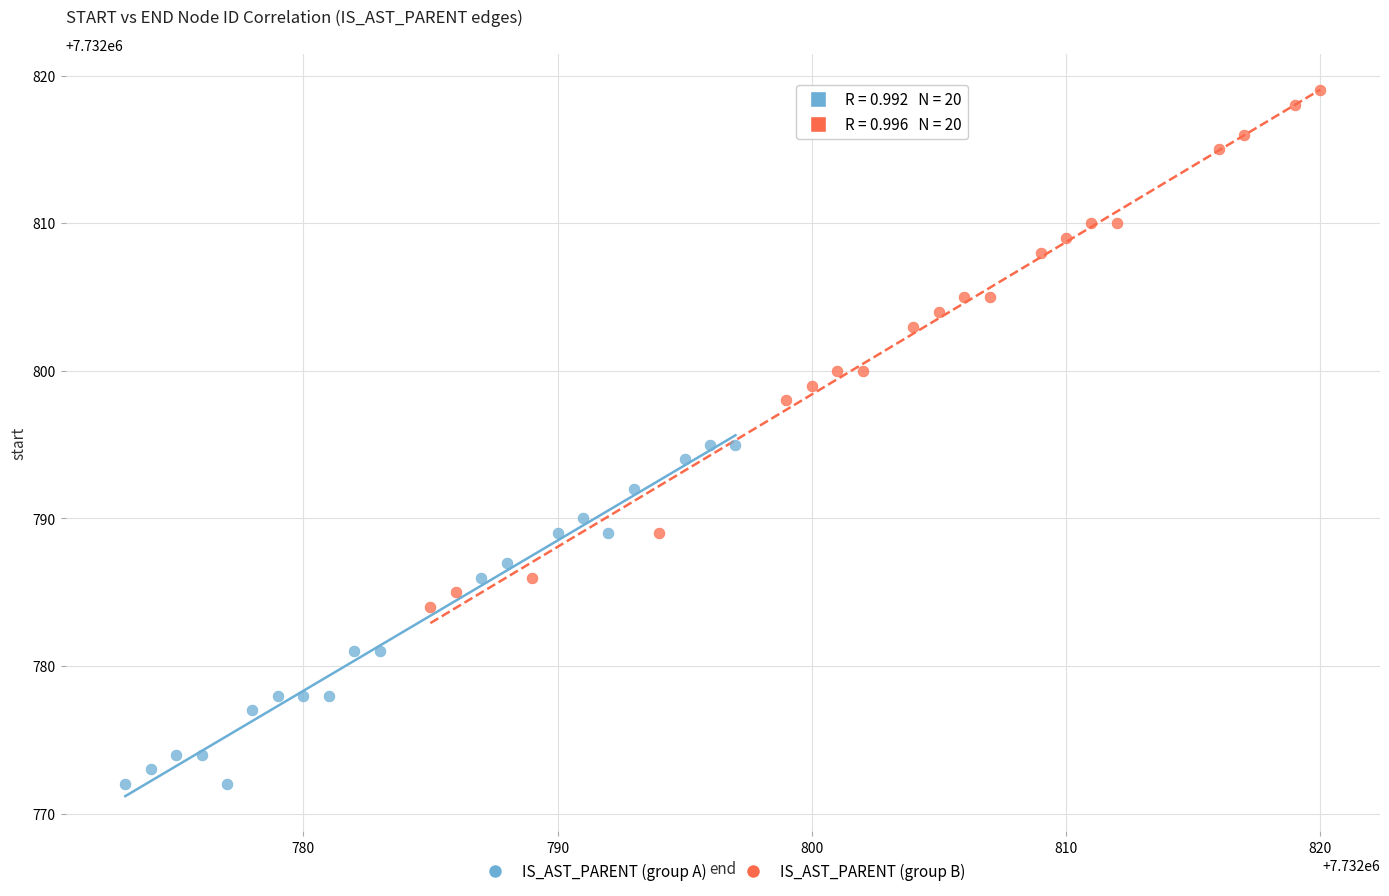

Which series reaches the minimum Y coordinate?

IS_AST_PARENT (group A)